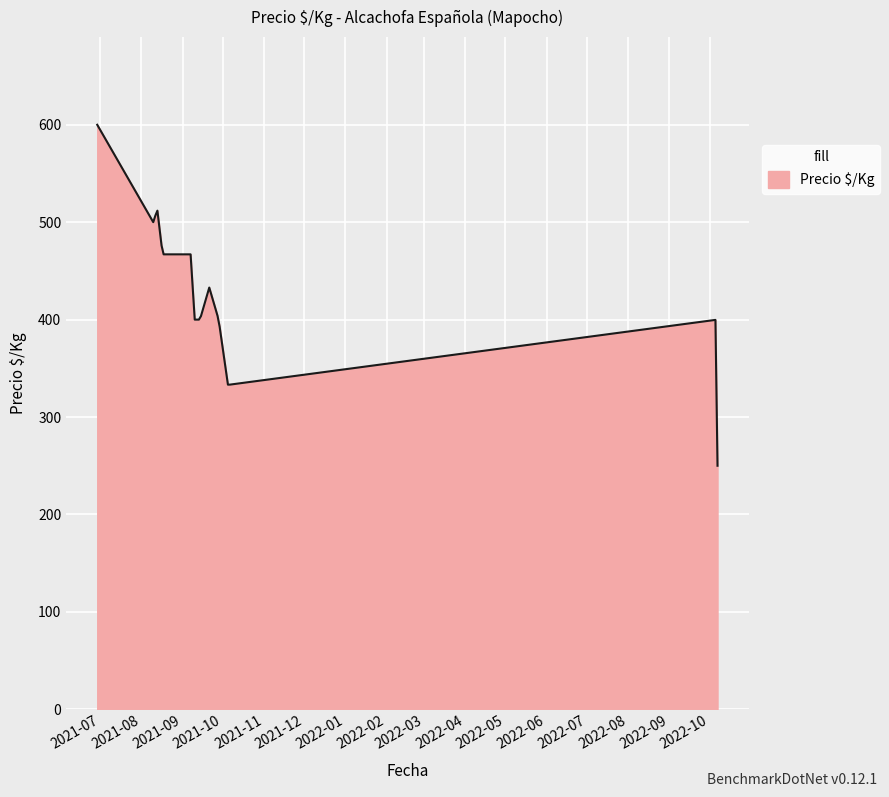

What is the minimum value shown in the chart?

250.0